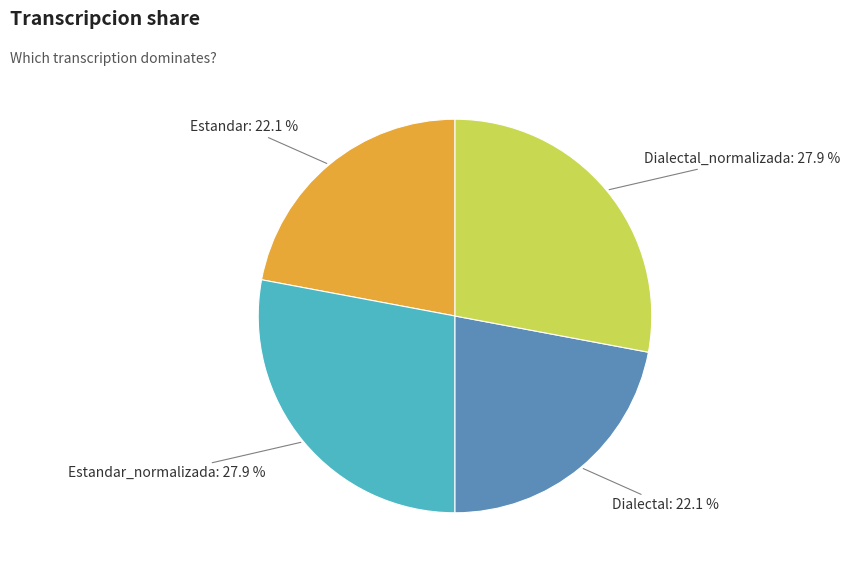

To the nearest percent, what is the difference between the largest and smallest slice percentages?

6%